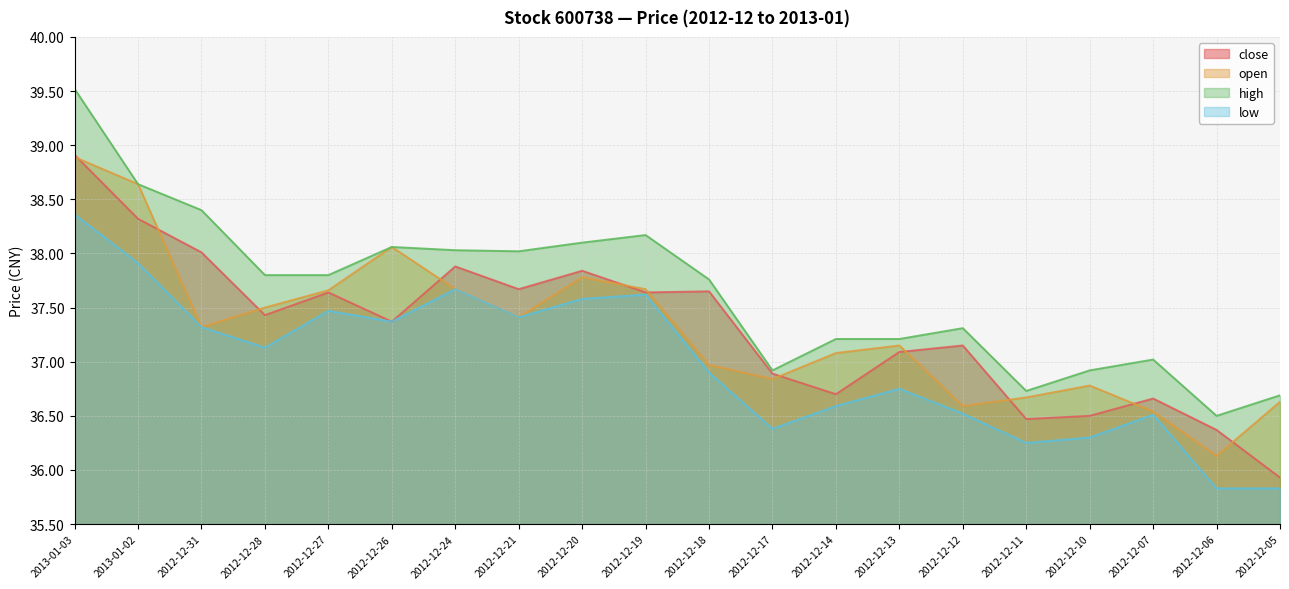

Which series has the largest total across all categories?

high